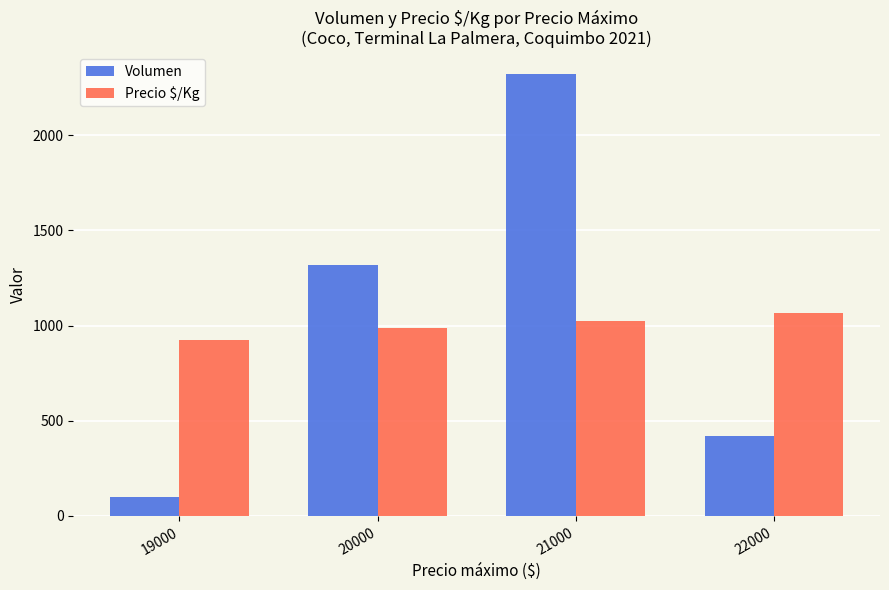

What is the total value across all series at 22000?

1486